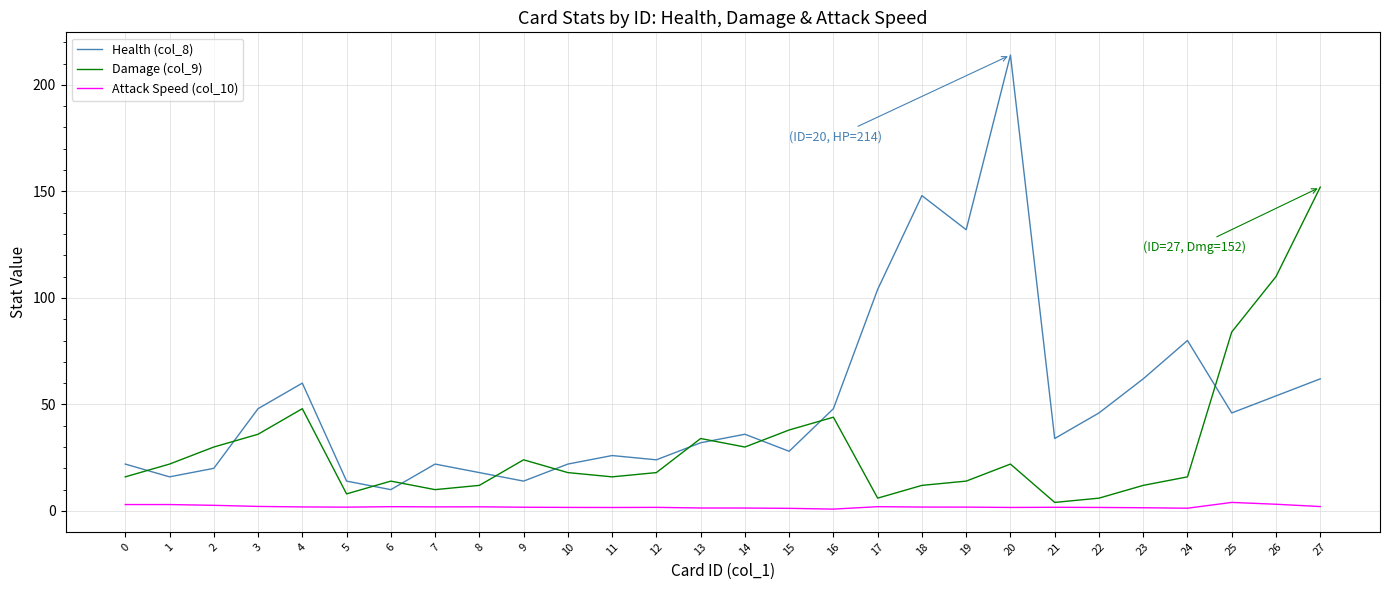

At how many categories does at least one series exceed 9?

28